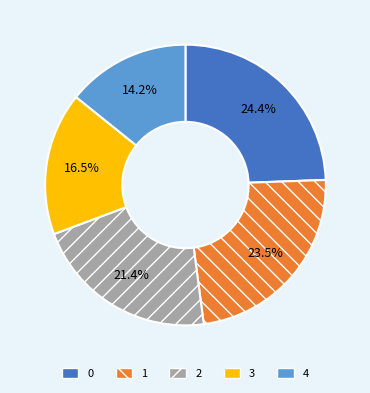

Which category has the smallest portion of the pie?

4